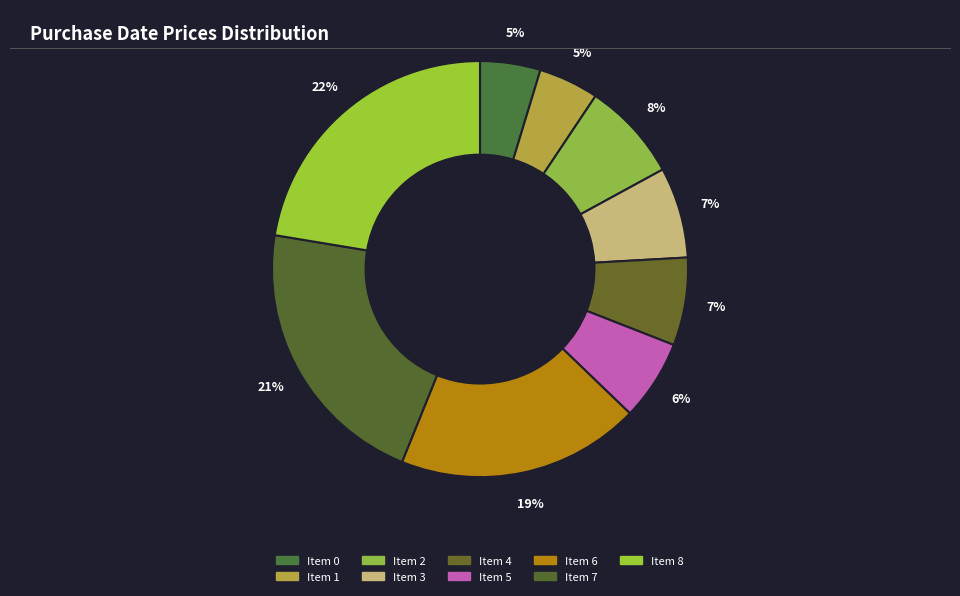

What is the largest slice in the pie chart?

8